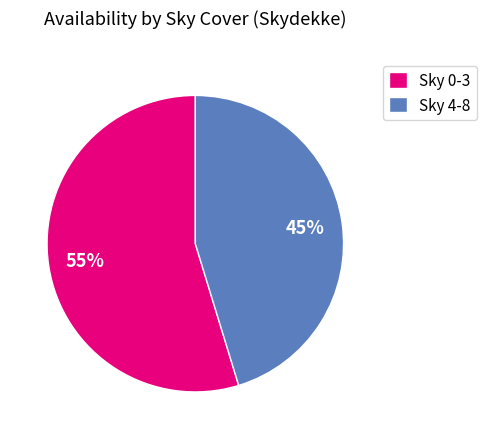

The Sky 0-3 slice represents 47% of the pie. True or false?

False